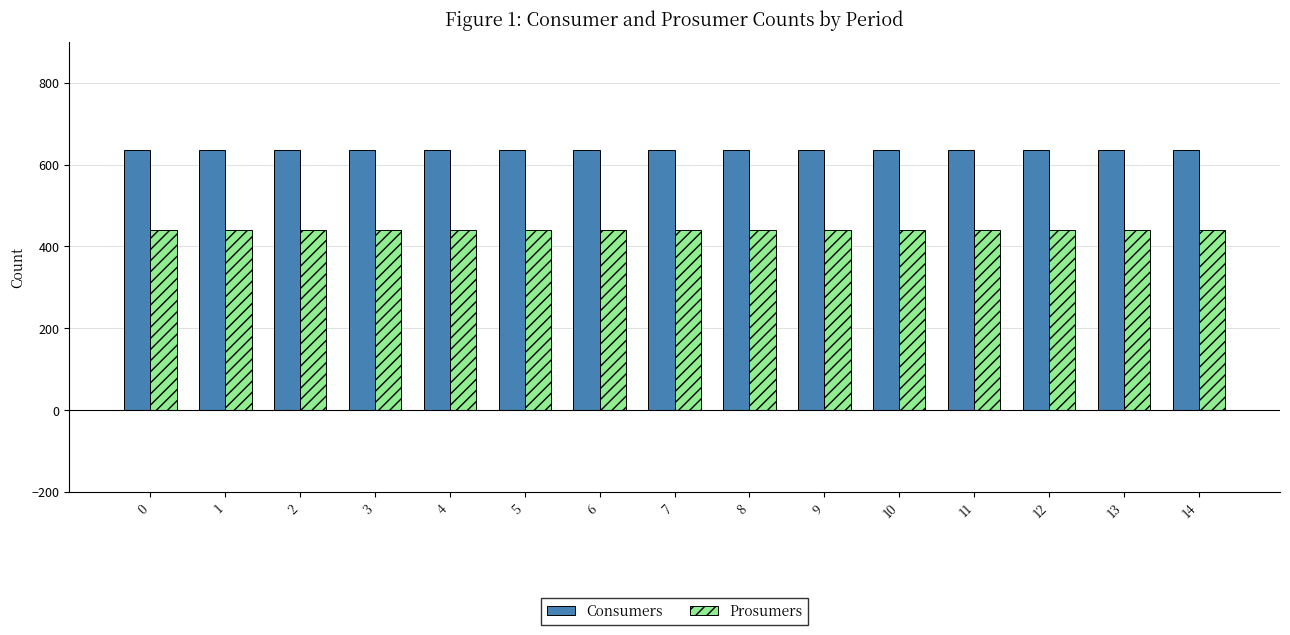

The Prosumers series shows 615 at 3. True or false?

False